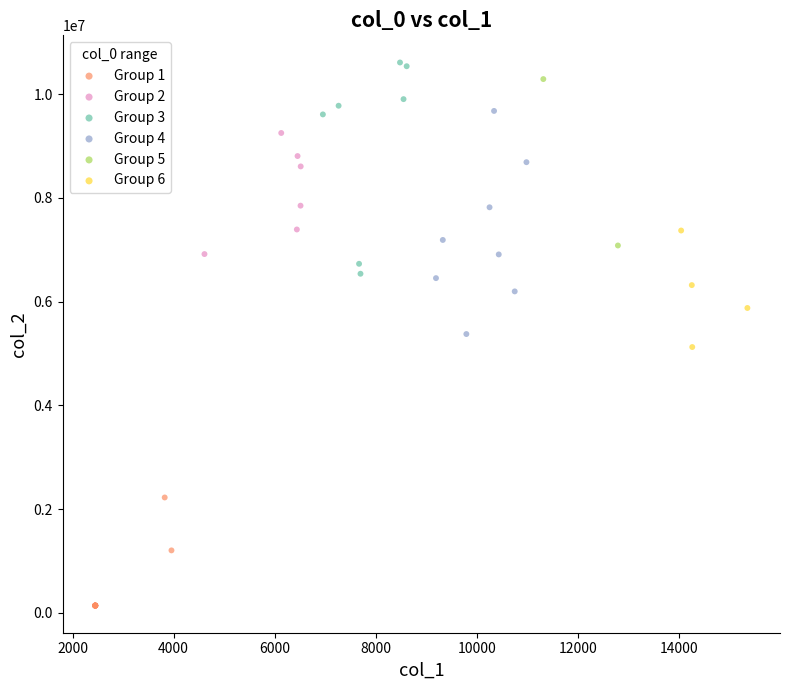

Which series contains the highest Y value?

Group 3